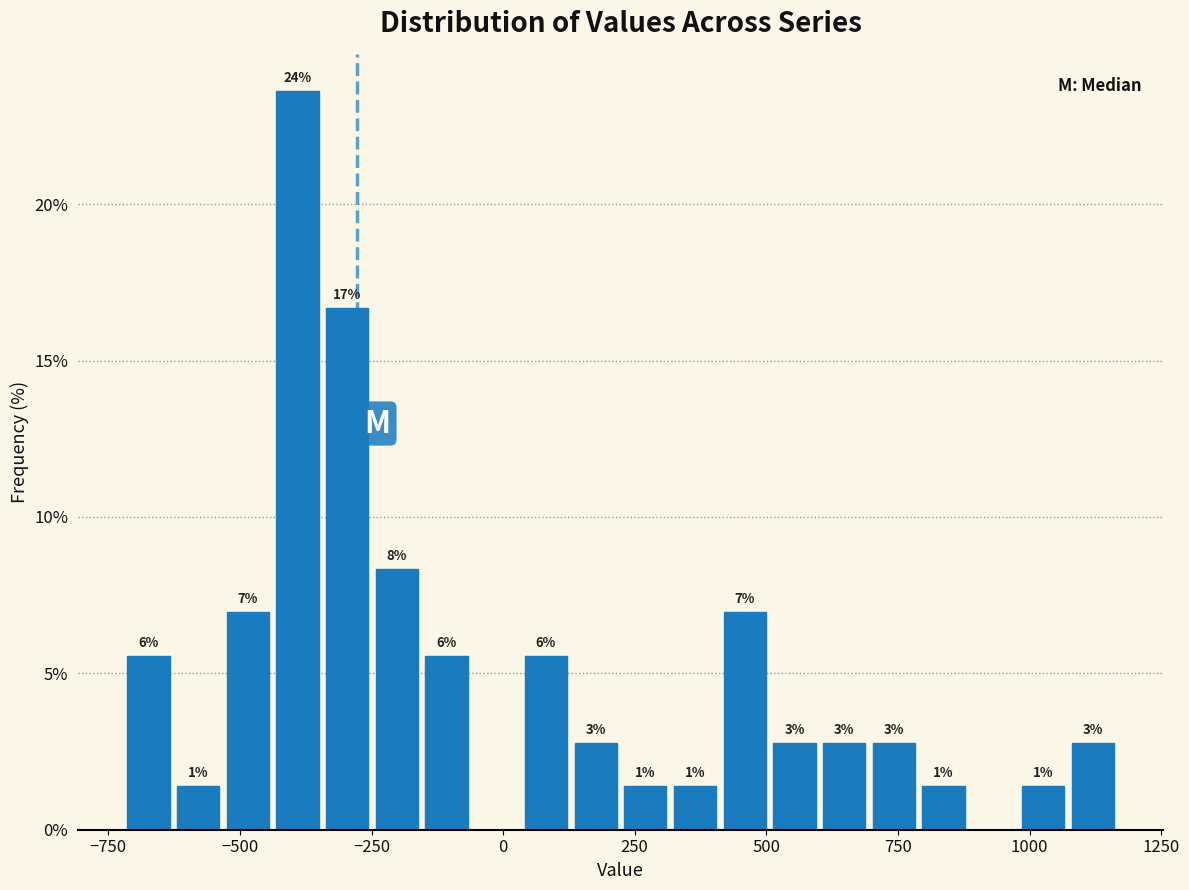

Read against the x-axis, roughly where is the centre of the tallest bar?

-400